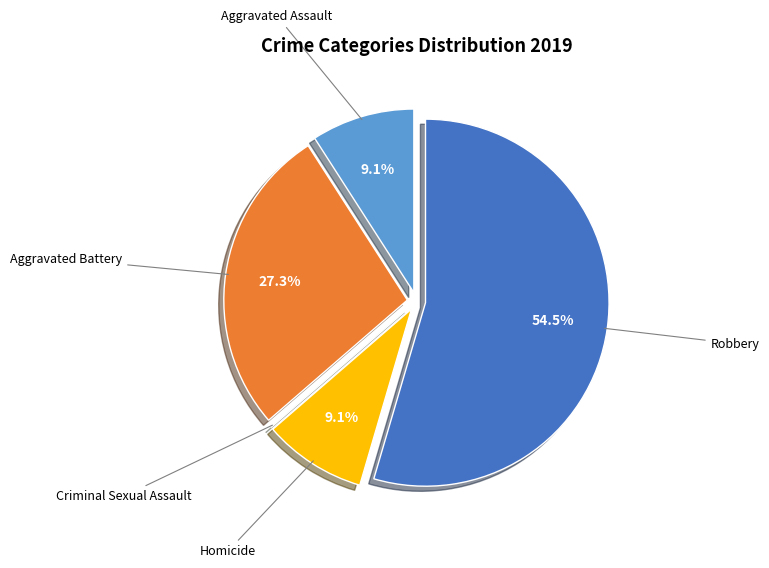

Does any single category account for the majority?

Yes